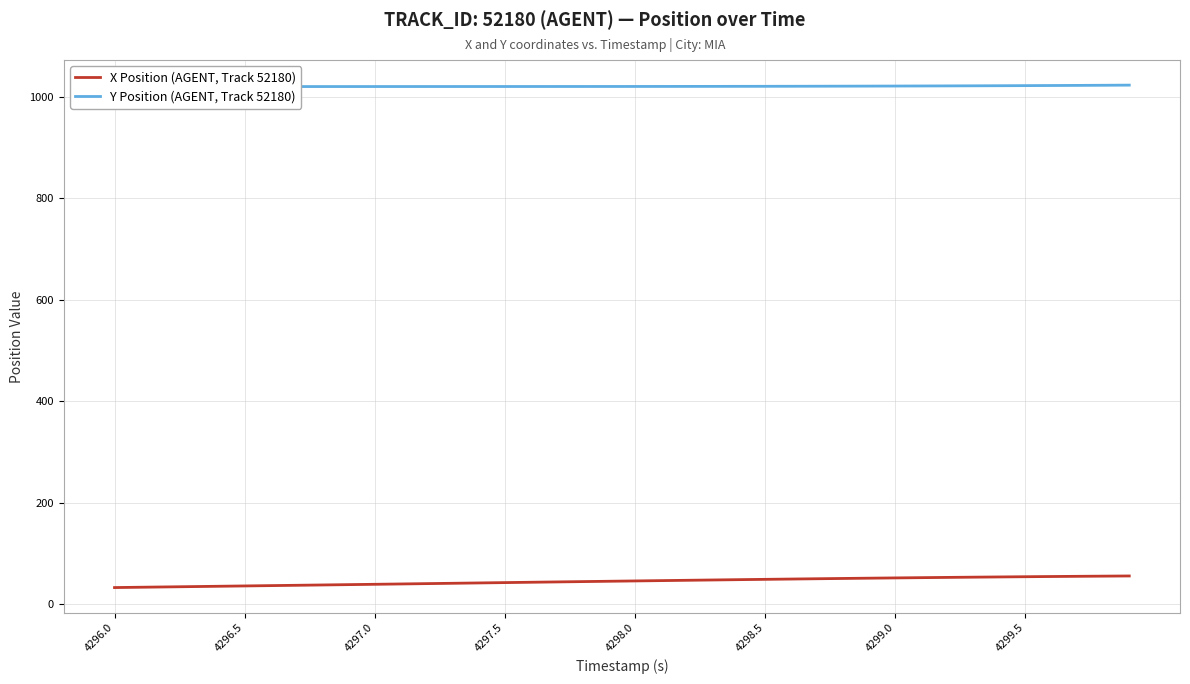

What is the total value across all series at 4297.0?

1054.5